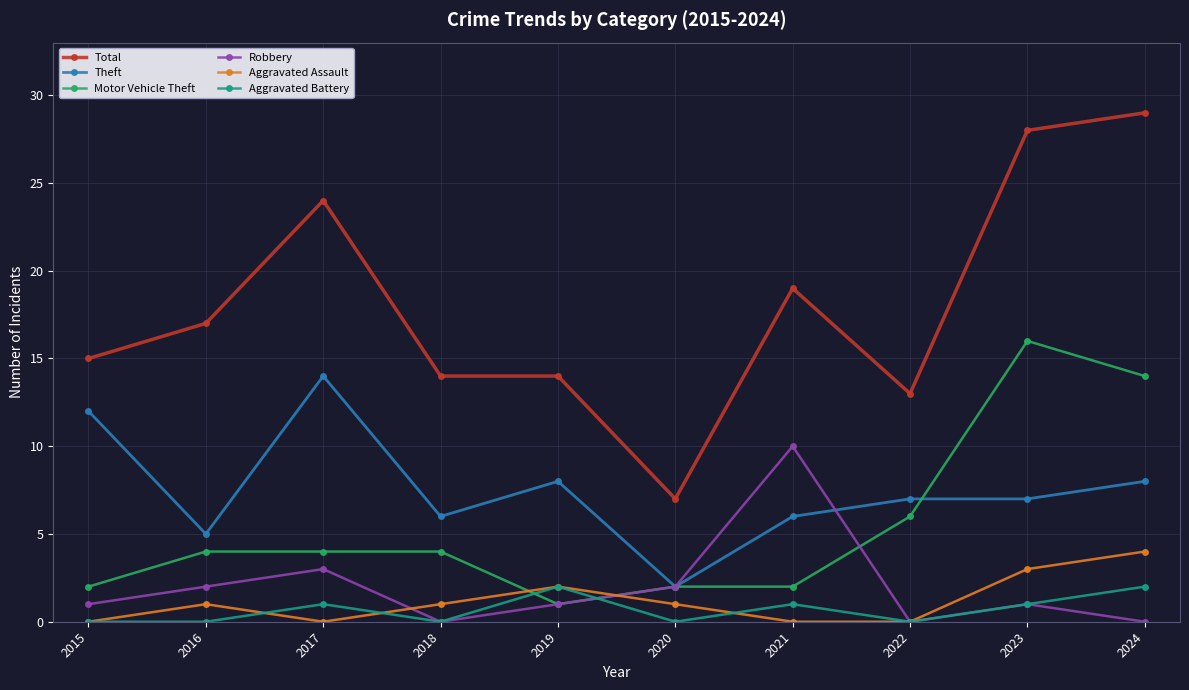

True or false: Robbery has a value of 0 at 2024.

True